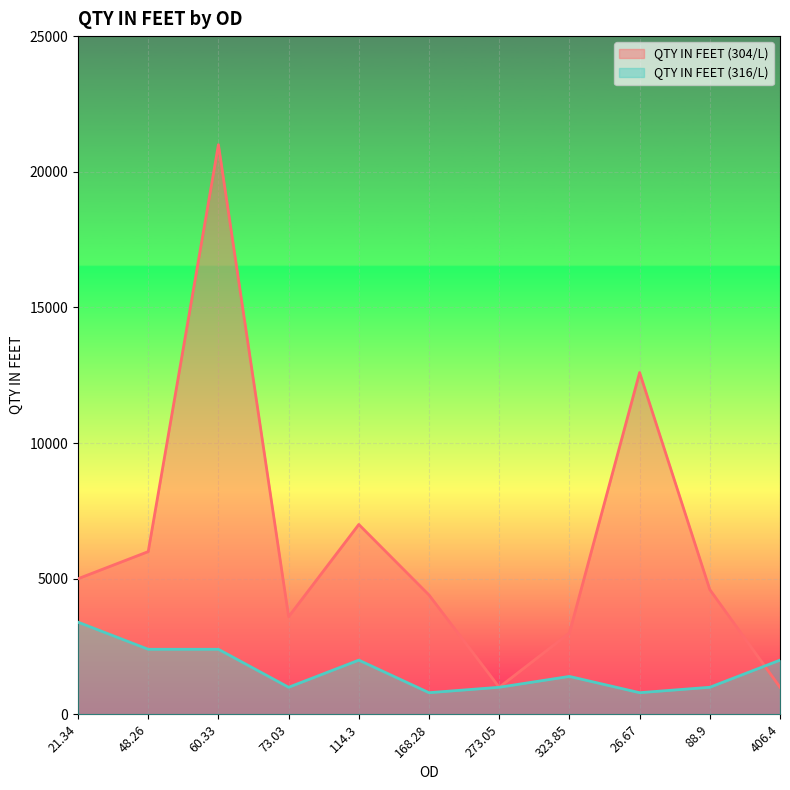

Reading left to right, what are all the values shown in this chart?

QTY IN FEET (304/L): 5000	6000	21000	3600	7000	4400	1000	3000	12600	4600	1000
QTY IN FEET (316/L): 3400	2400	2400	1000	2000	800	1000	1400	800	1000	2000